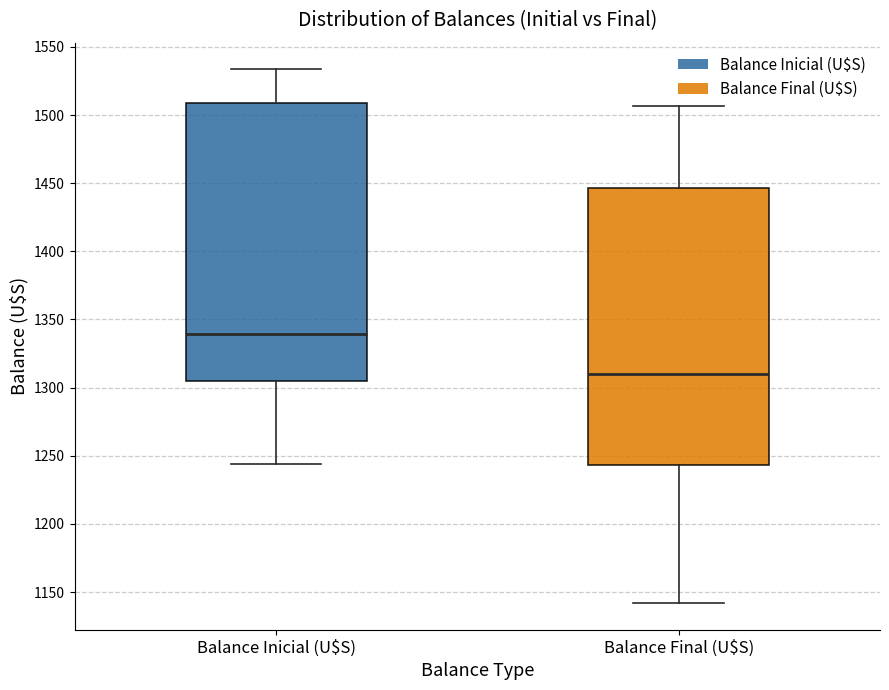

Reading left to right, read every box against the y-axis: the position of its median line, the range the box covers, and the ends of its whiskers. The values are not printed on the chart, so give them approximately, as read against the axis.

Balance Inicial (U$S): median 1340, box 1305 to 1510, whiskers 1245 to 1535
Balance Final (U$S): median 1310, box 1245 to 1445, whiskers 1140 to 1505